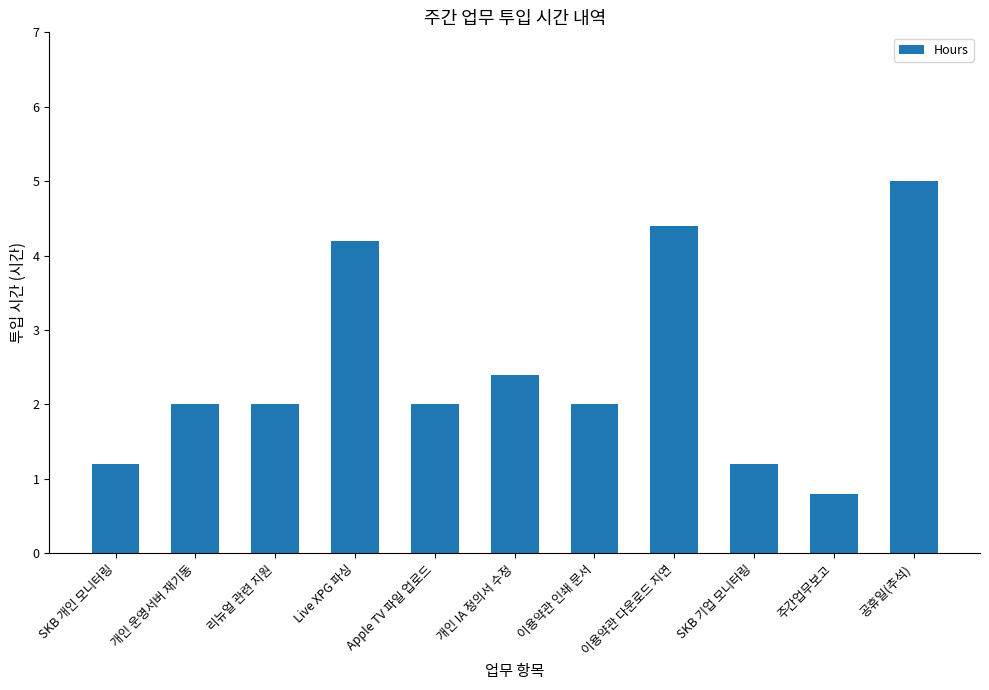

Reading left to right, transcribe all the data shown in this chart.

SKB 개인 모니터링=1.2	개인 운영서버 재기동=2.0	리뉴얼 관련 지원=2.0	Live XPG 파싱=4.2	Apple TV 파일 업로드=2.0	개인 IA 정의서 수정=2.4	이용약관 인쇄 문서=2.0	이용약관 다운로드 지연=4.4	SKB 기업 모니터링=1.2	주간업무보고=0.8	공휴일(추석)=5.0